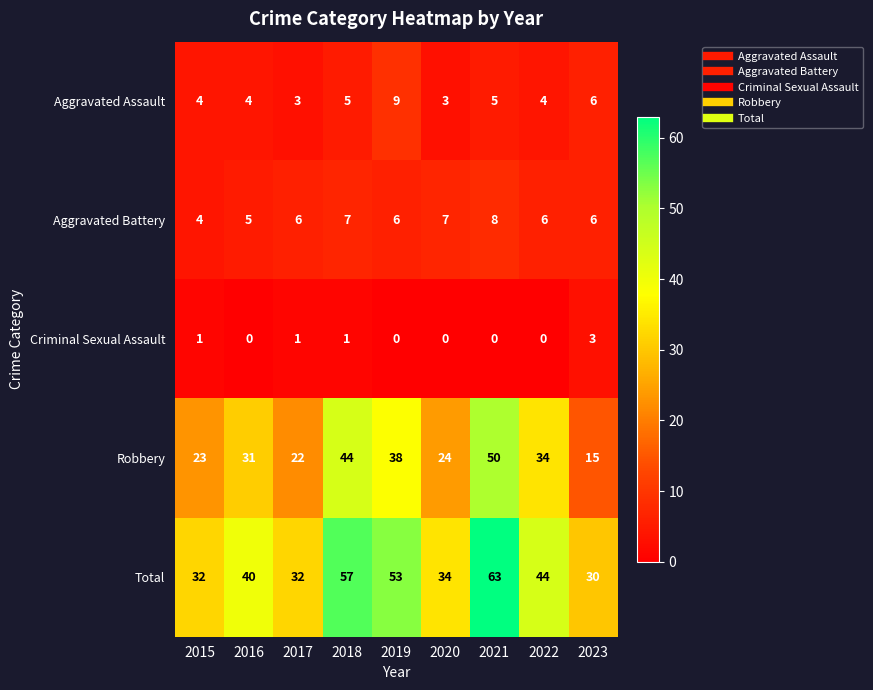

At how many categories does at least one series exceed 43?

4